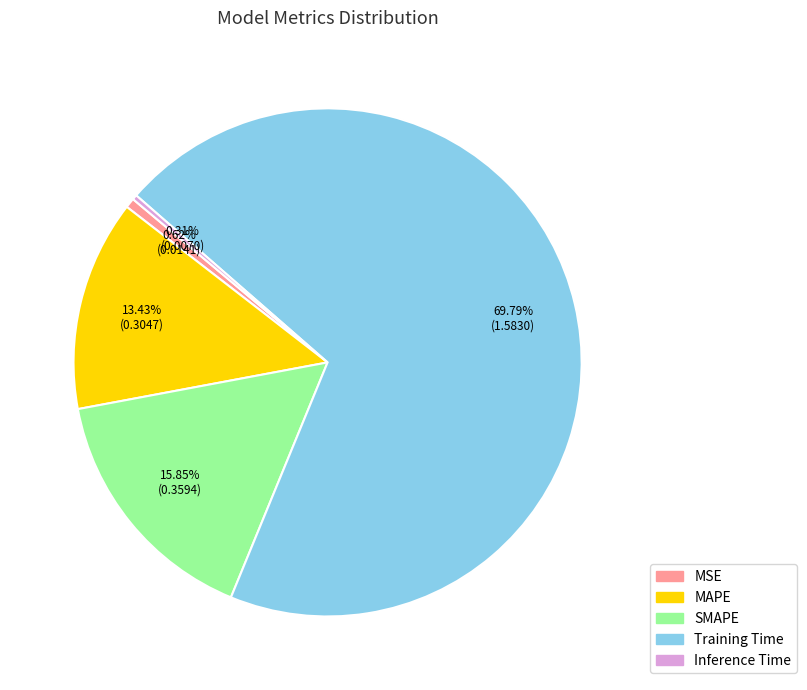

To the nearest percent, what percentage of the pie is SMAPE?

16%